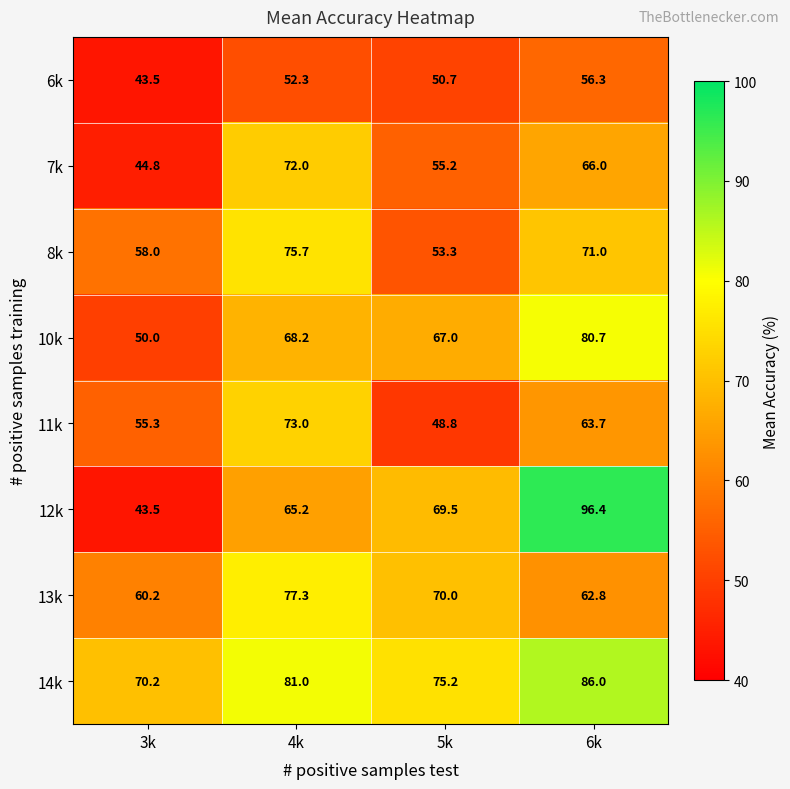

Is it true that 10k equals 28.9 at 4k?

False